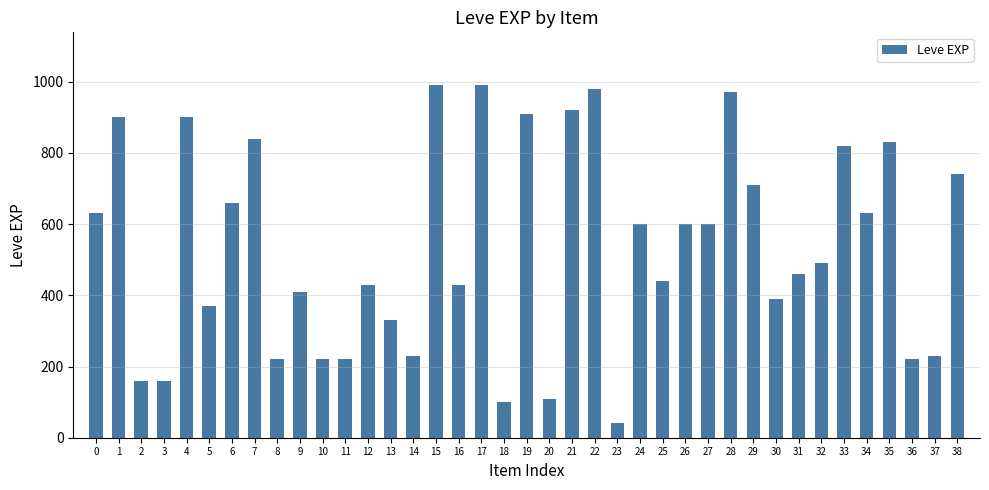

Reading left to right, extract all data points from this chart.

0=630	1=900	2=160	3=160	4=900	5=370	6=660	7=840	8=220	9=410	10=220	11=220	12=430	13=330	14=230	15=990	16=430	17=990	18=100	19=910	20=110	21=920	22=980	23=40	24=600	25=440	26=600	27=600	28=970	29=710	30=390	31=460	32=490	33=820	34=630	35=830	36=220	37=230	38=740